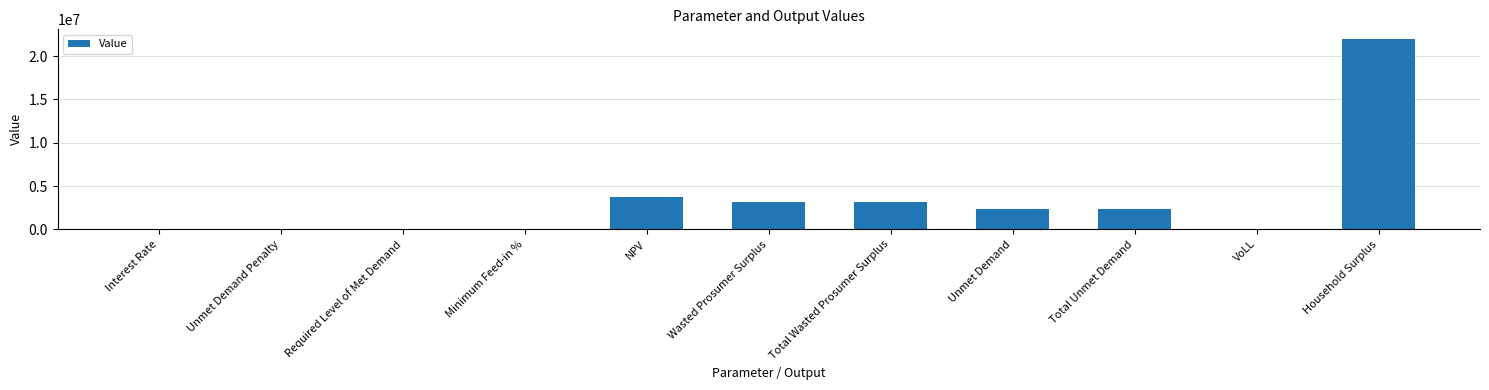

True or false: the data shows 9490114.5 at Household Surplus.

False